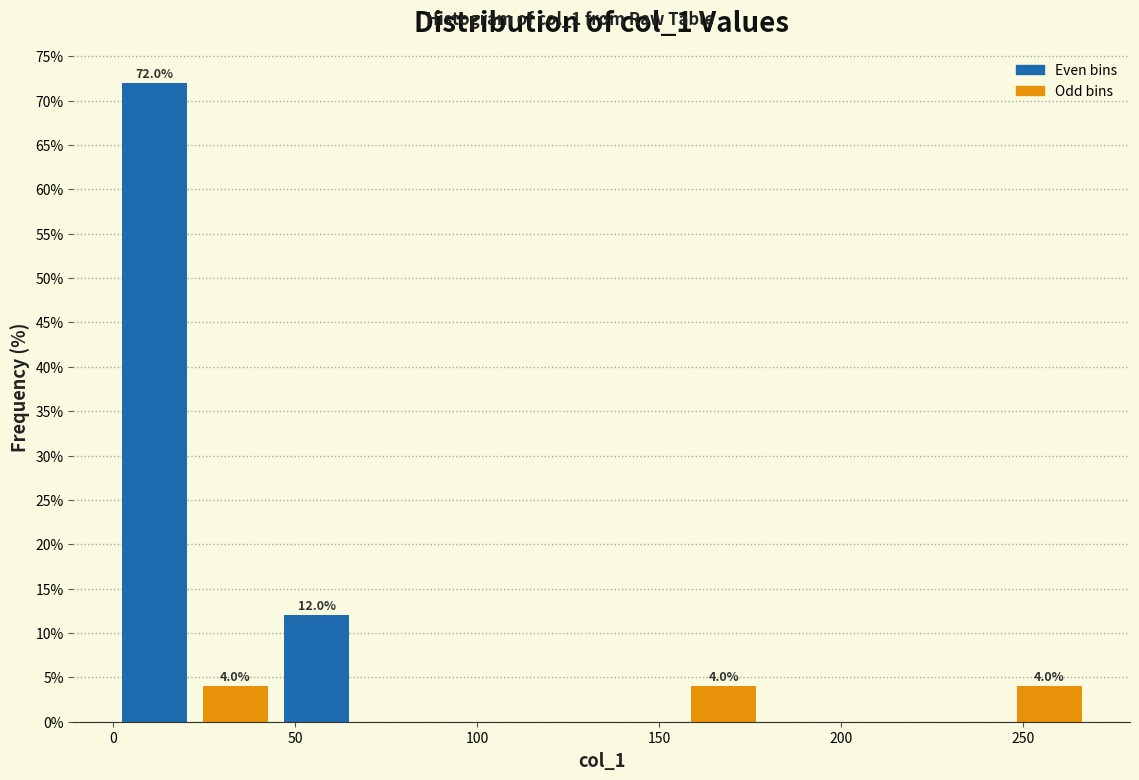

Which range on the x-axis has the tallest bar?

0 to 20